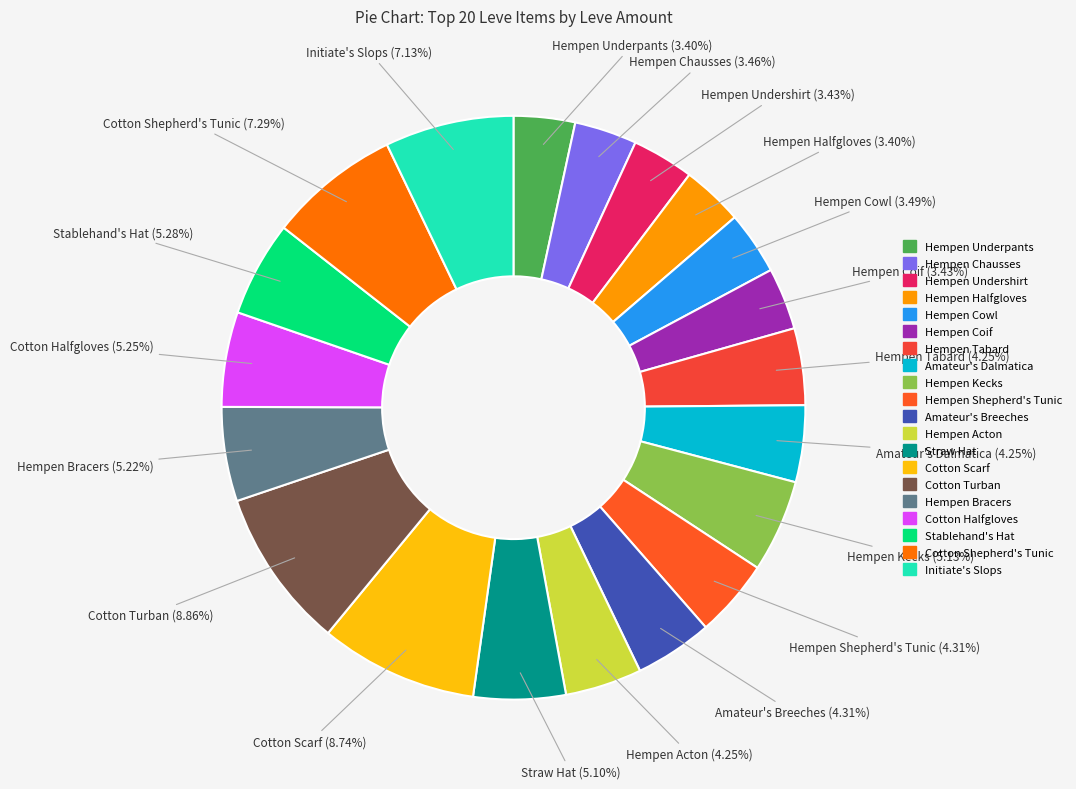

Does any single category account for the majority?

No